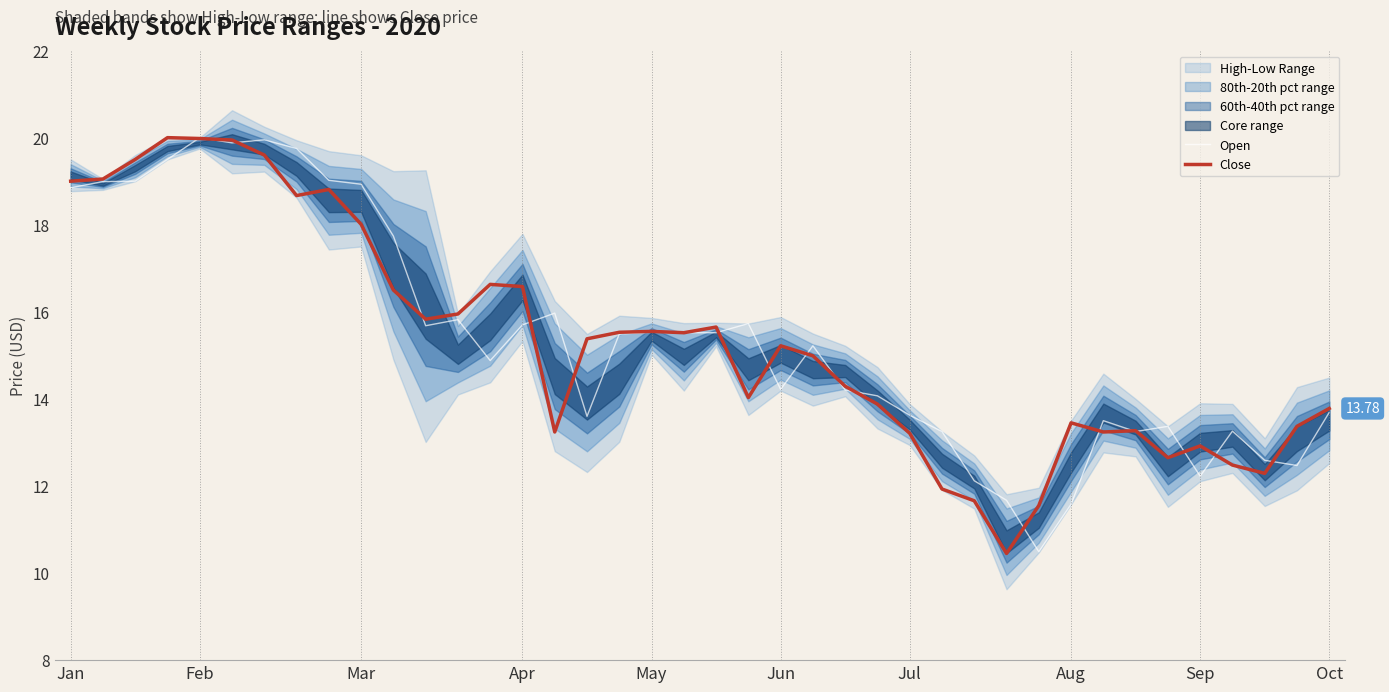

Which series has the largest total across all categories?

Open